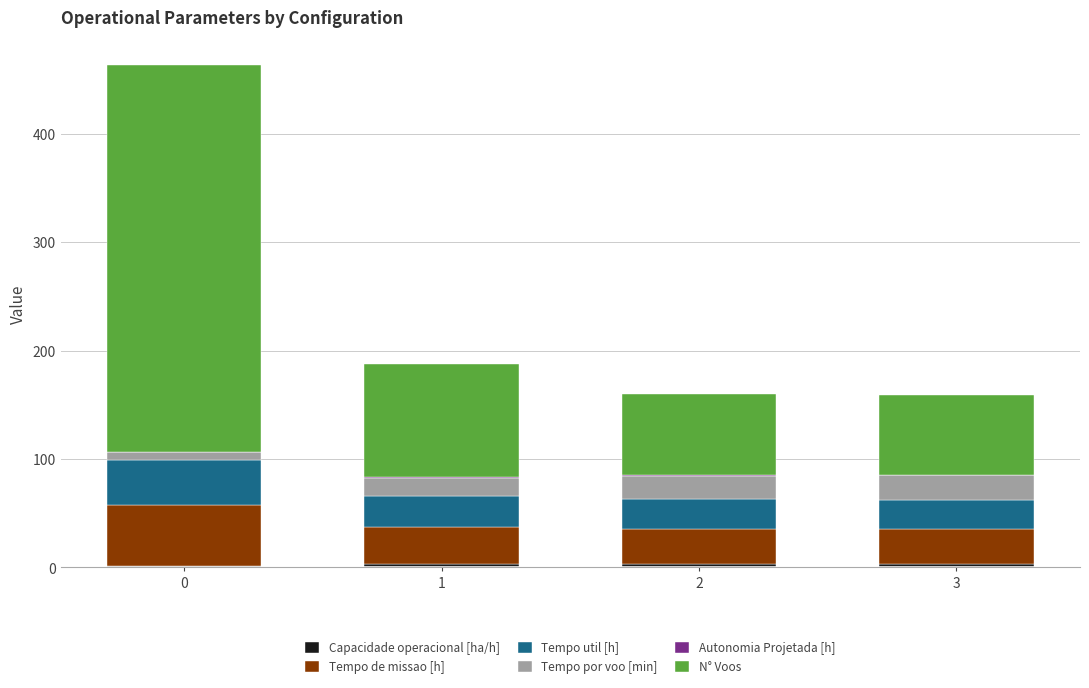

What is the average value of the Tempo por voo [min] series?

16.9